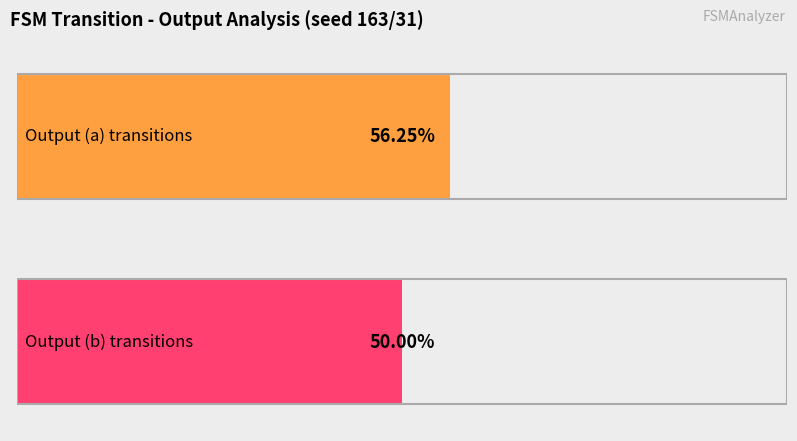

Is it true that output_symbol (b) equals 0 at 6?

False